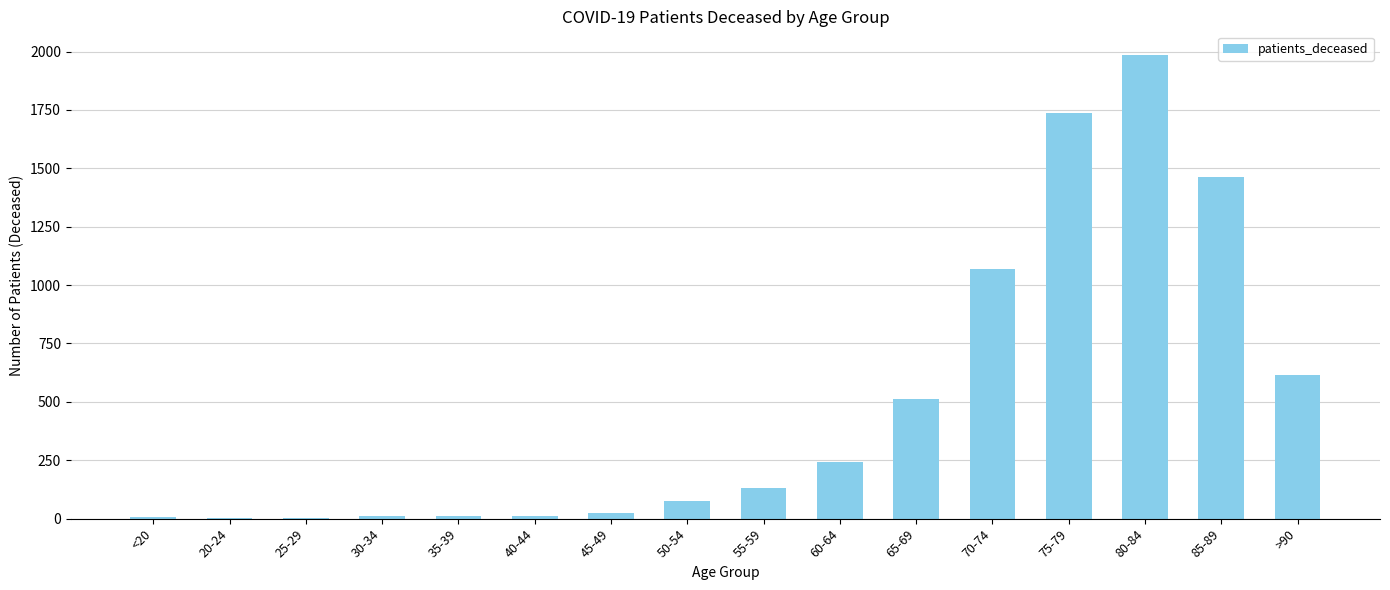

What is the maximum value shown in the chart?

1987